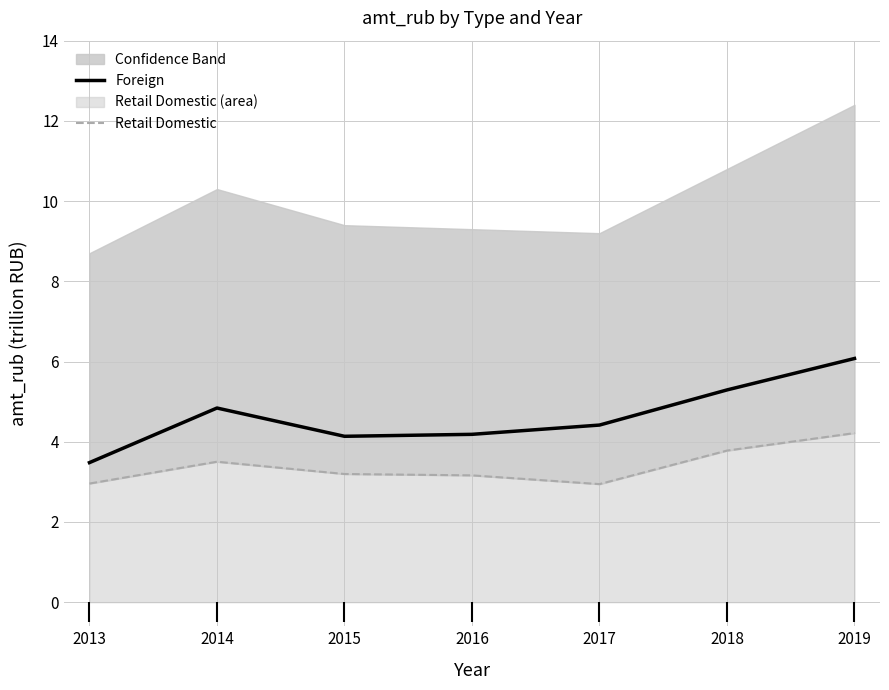

Which series has the largest Y range (max minus min)?

Foreign